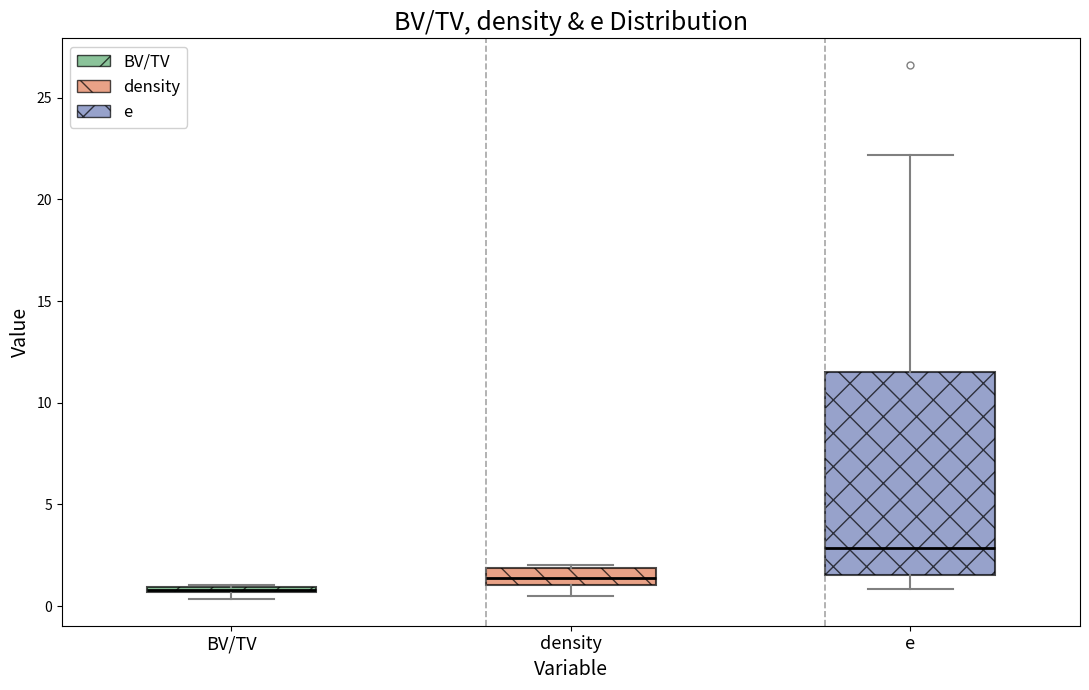

Where is the lower edge of the box for density on the y-axis? The values are not printed on the chart, so give them approximately, as read against the axis.

1.0